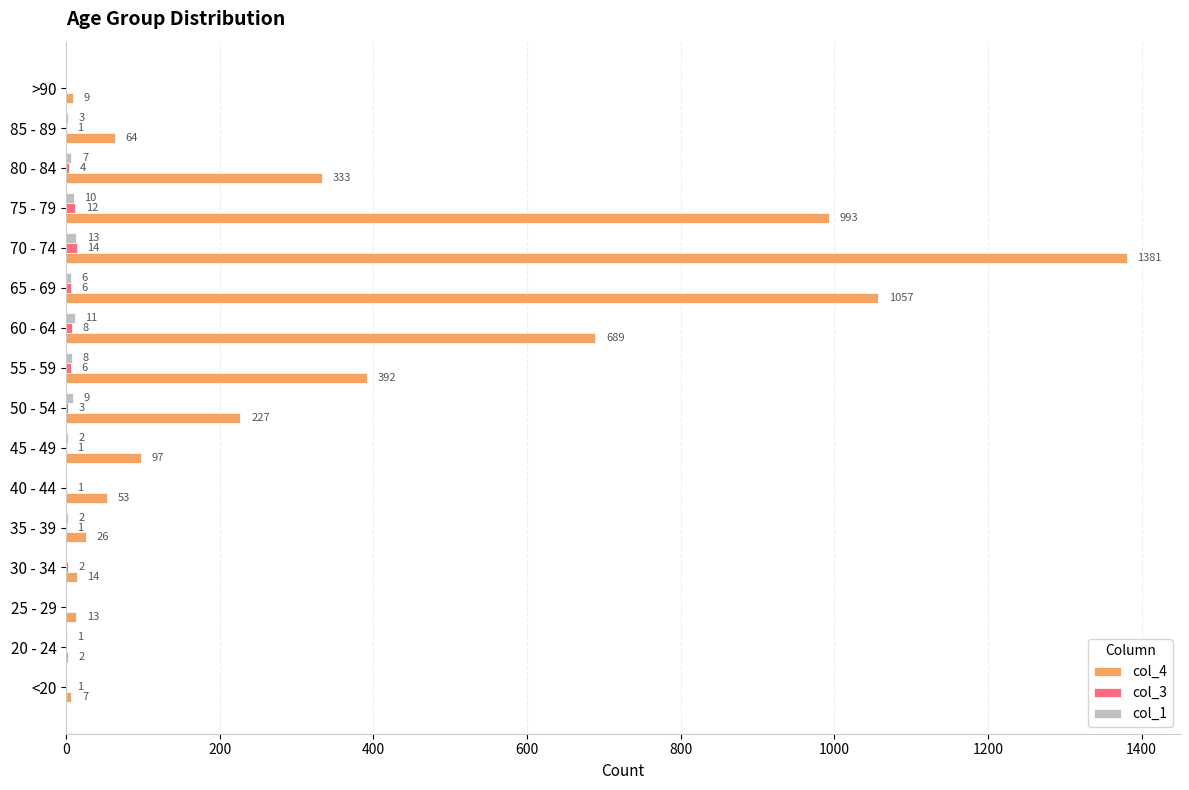

What is the total value across all series at 80 - 84?

344